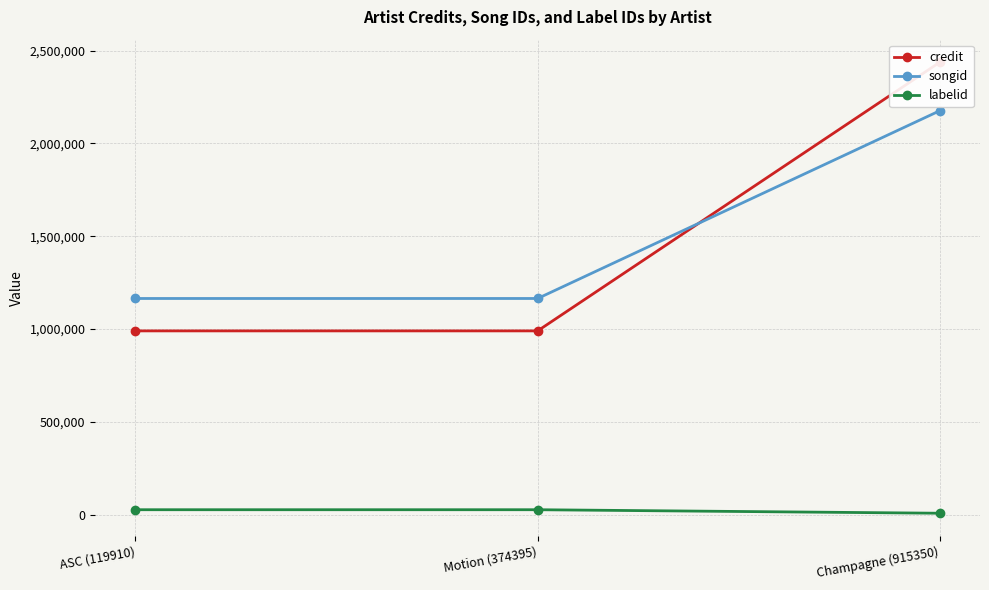

Count the number of data series in this chart.

3